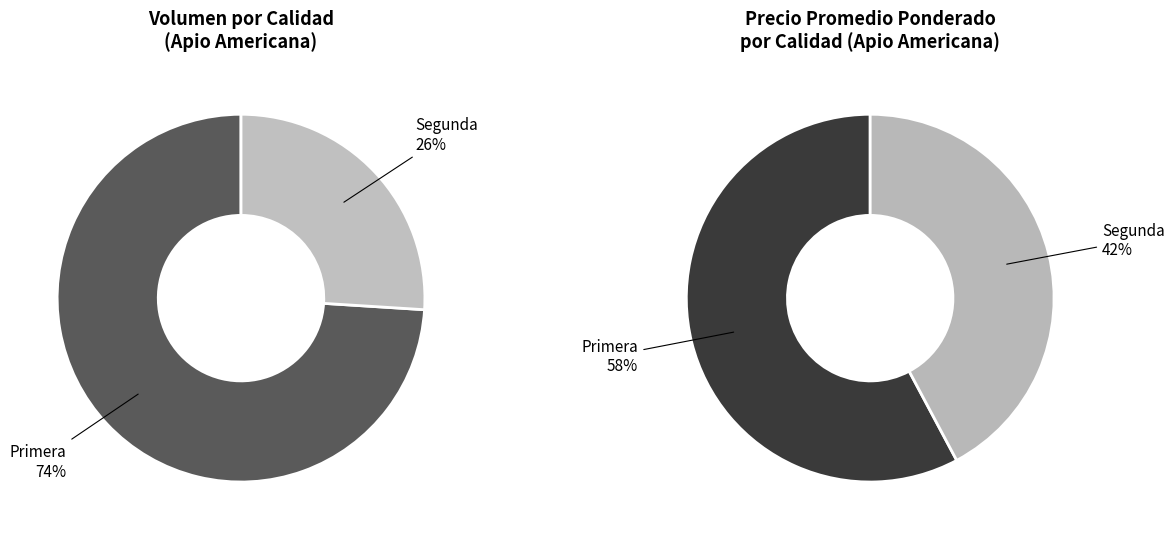

Which category has the biggest portion of the pie?

Primera